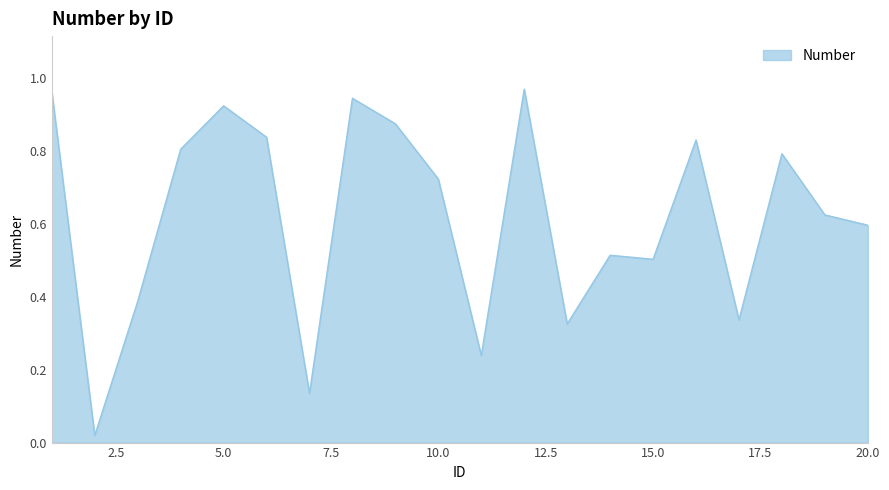

Where is the first local minimum?

2